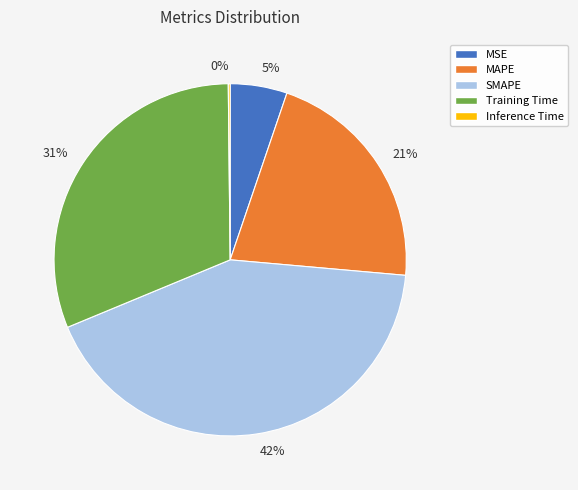

Between Training Time and MSE, which is larger?

Training Time